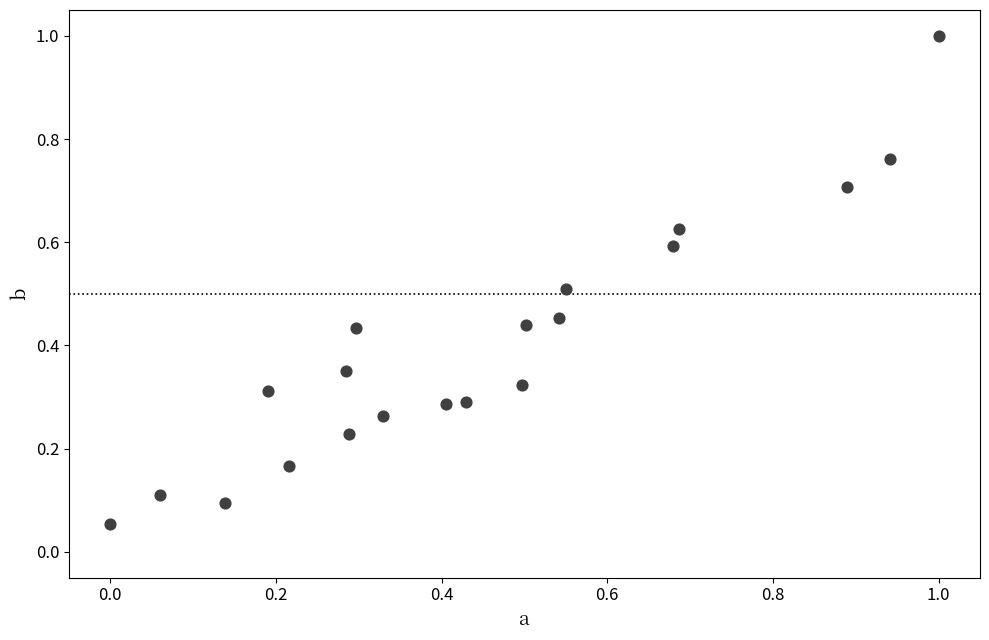

What is the range of Y values (max minus min)?

0.9